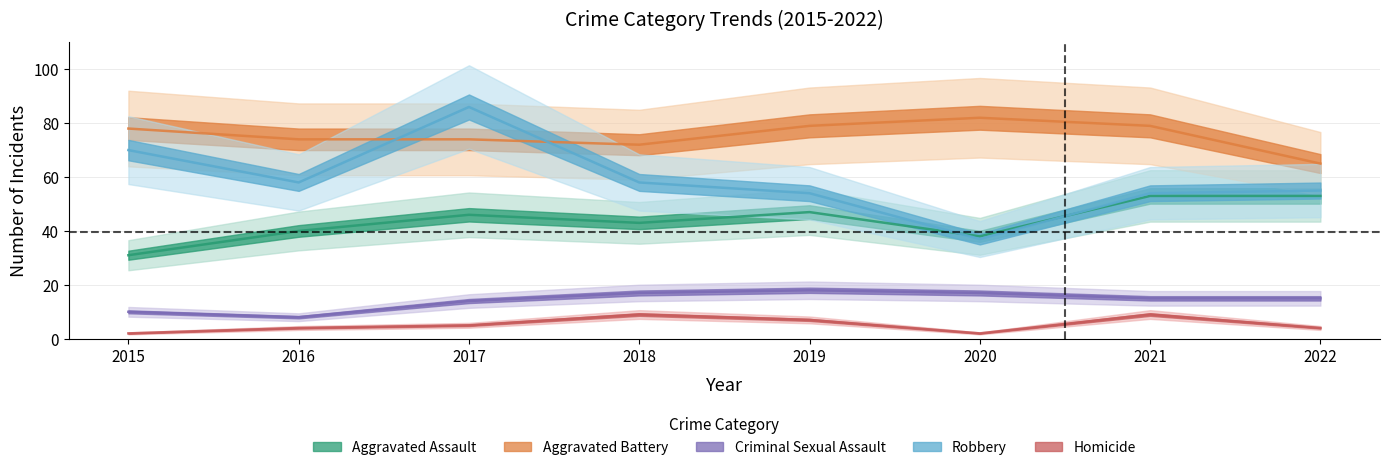

What is the maximum value for Aggravated Battery?

82